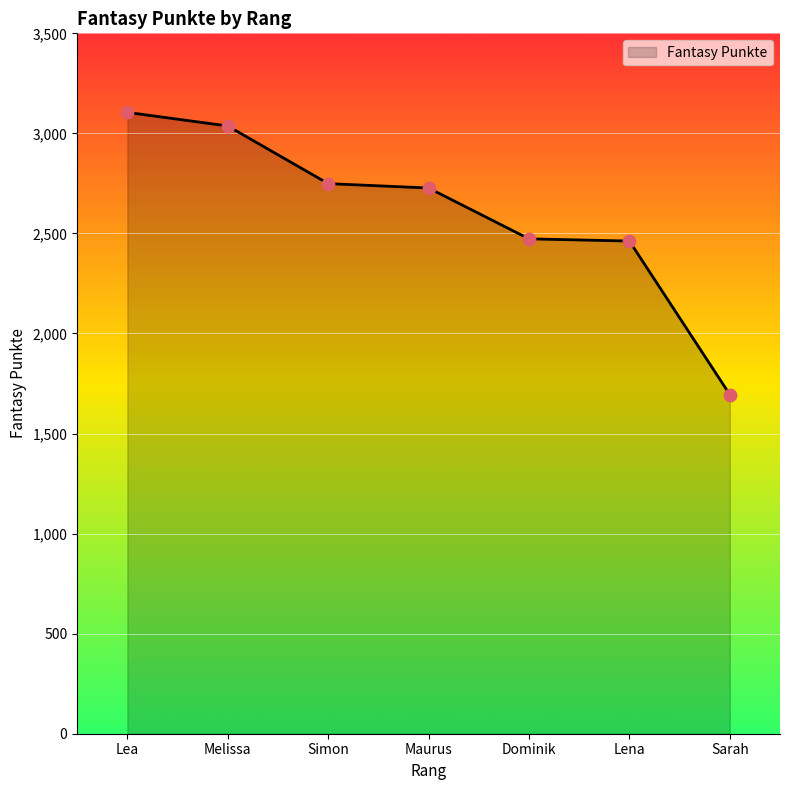

Approximately how many times larger is the value at Dominik compared to Lena?

1.0